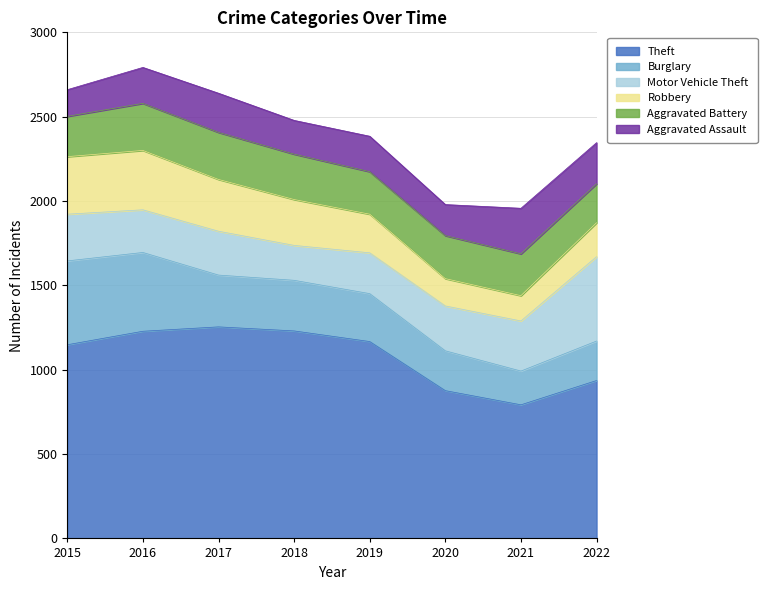

Where is Theft nearest to the value 1023?

2022